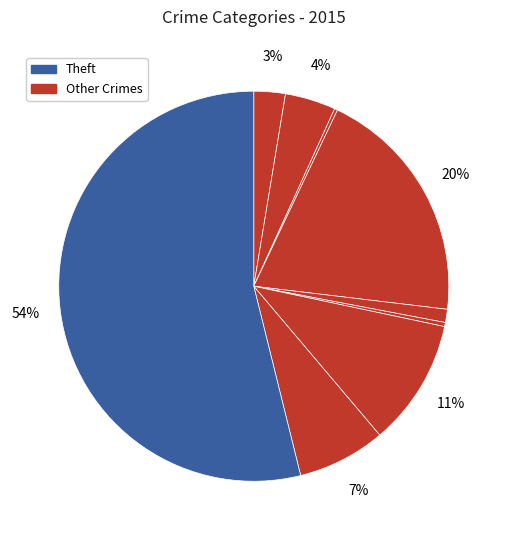

To the nearest percent, what is the difference between the largest and smallest slice percentages?

54%